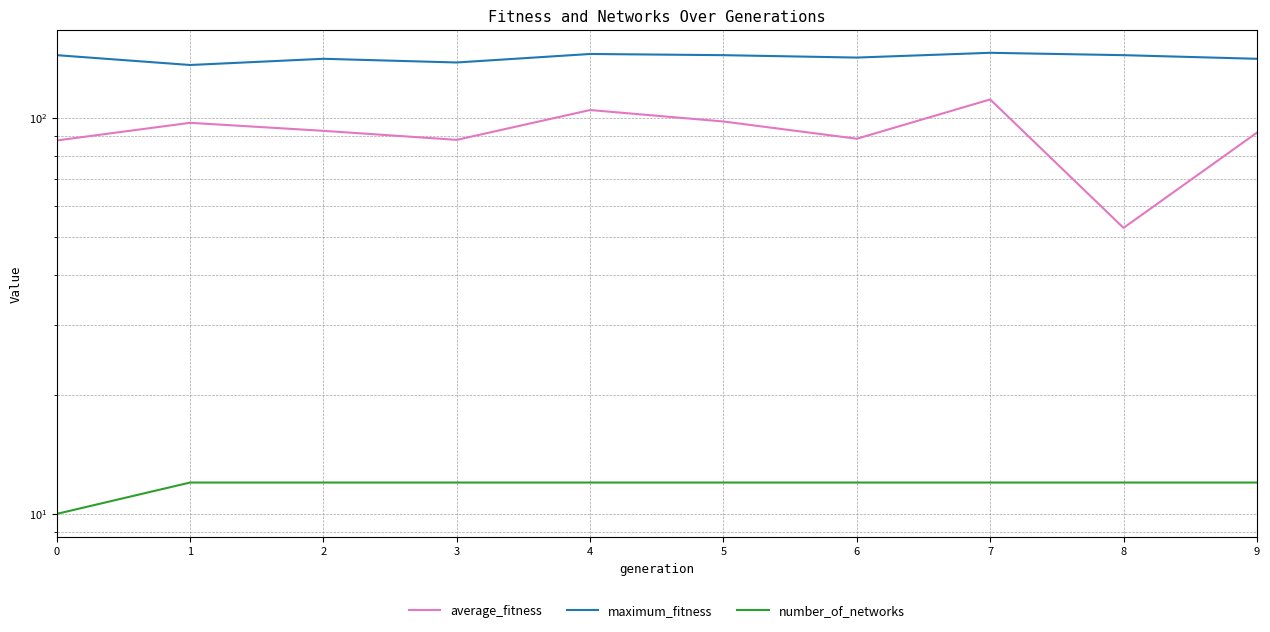

What is the sum of all average_fitness values?

912.6